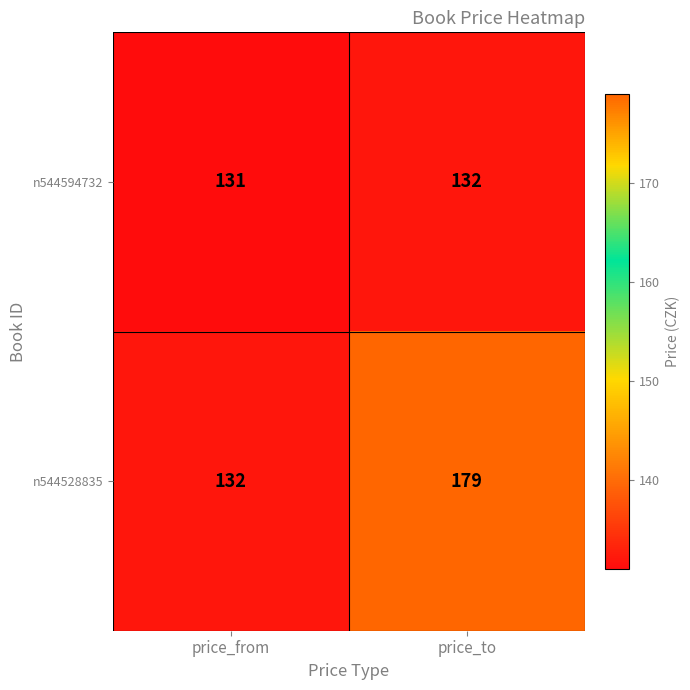

What is the spread (max minus min) of values at price_to?

47